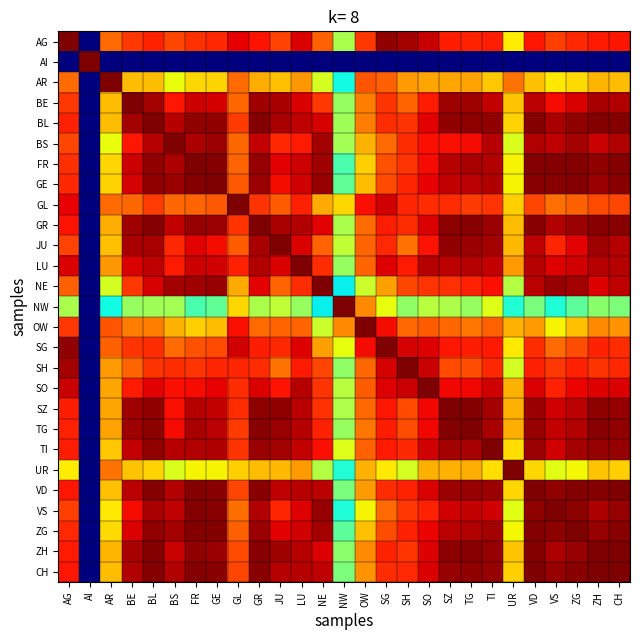

At which category does the chart reach its minimum across all series?

AI